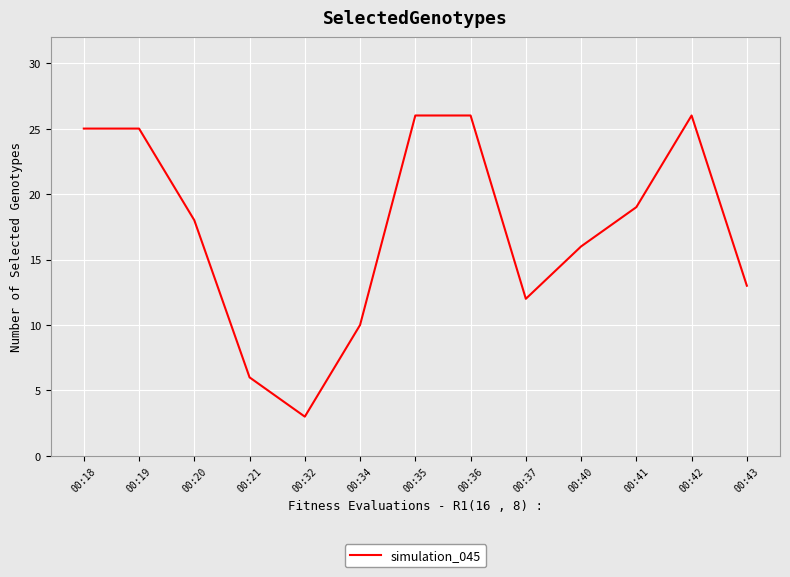

The chart shows a value of 5 at 00:34. True or false?

False